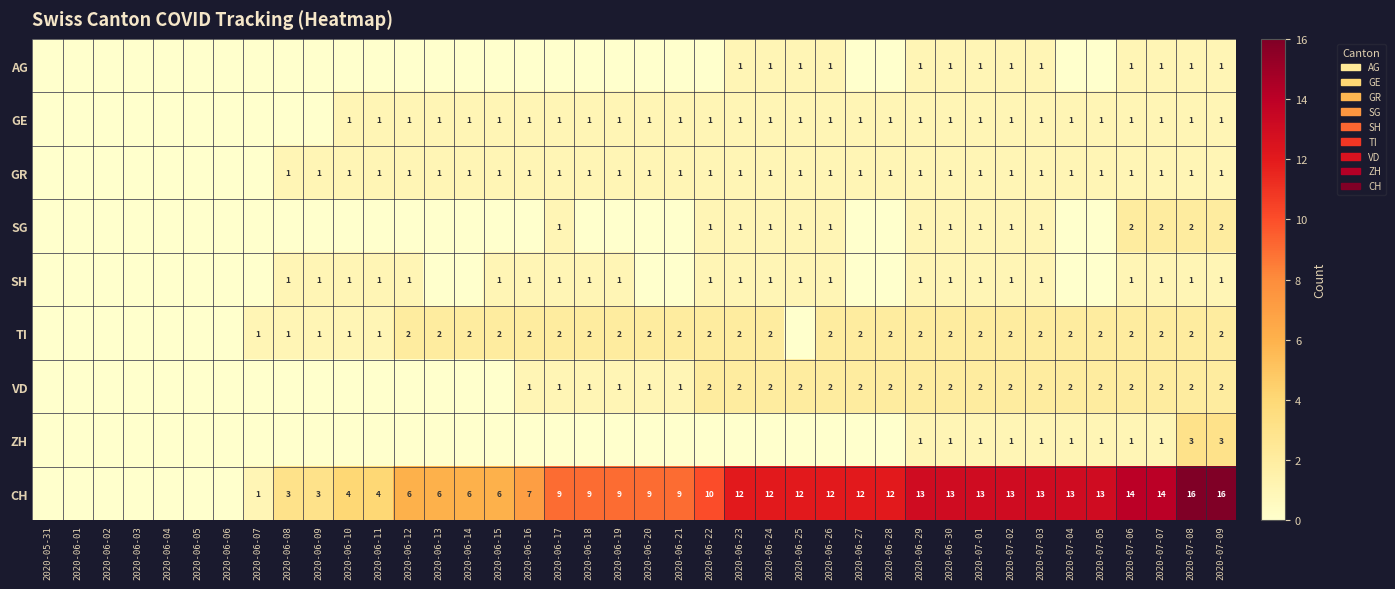

What is the sum of the CH values at 2020-06-25 and 2020-06-09?

15